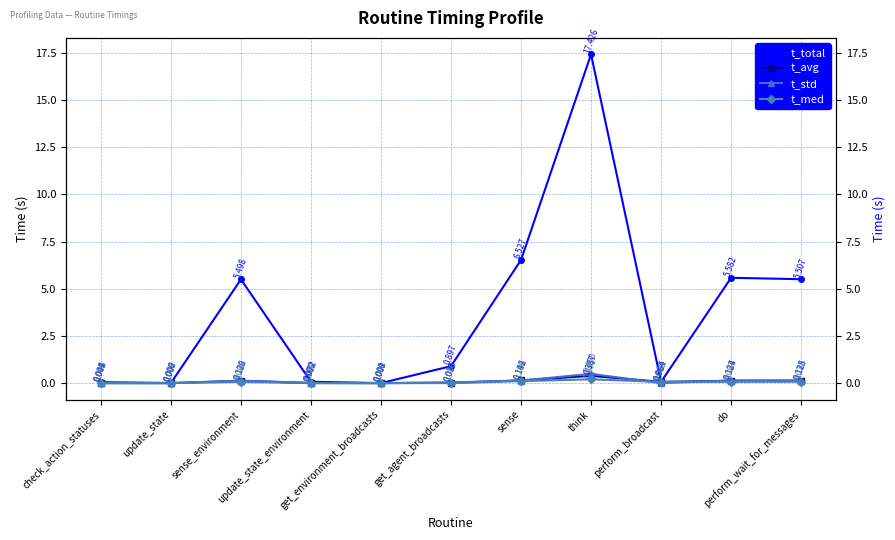

At which label is t_std closest to 0?

update_state